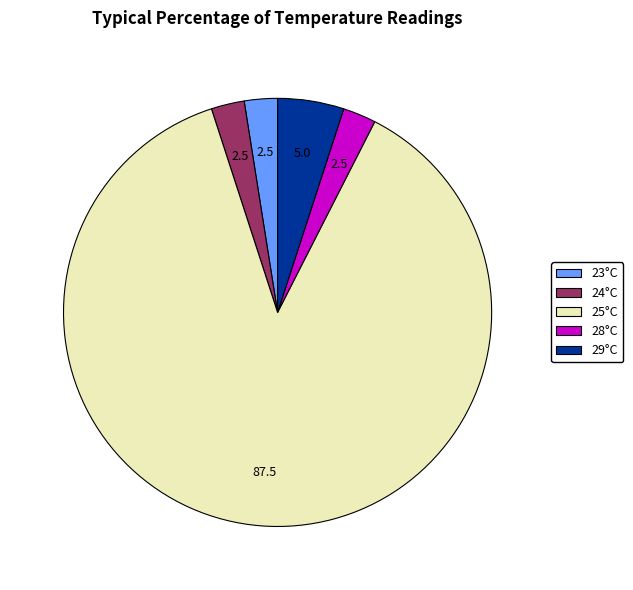

Between 23°C and 29°C, which is larger?

29°C